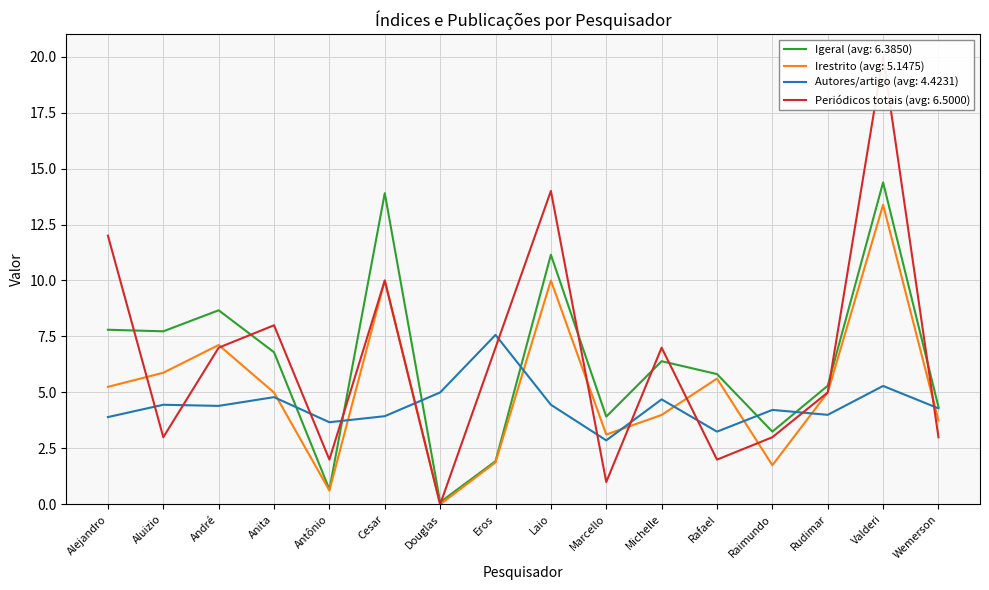

What is the sum of the Irestrito values at Laio and Eros?

11.9